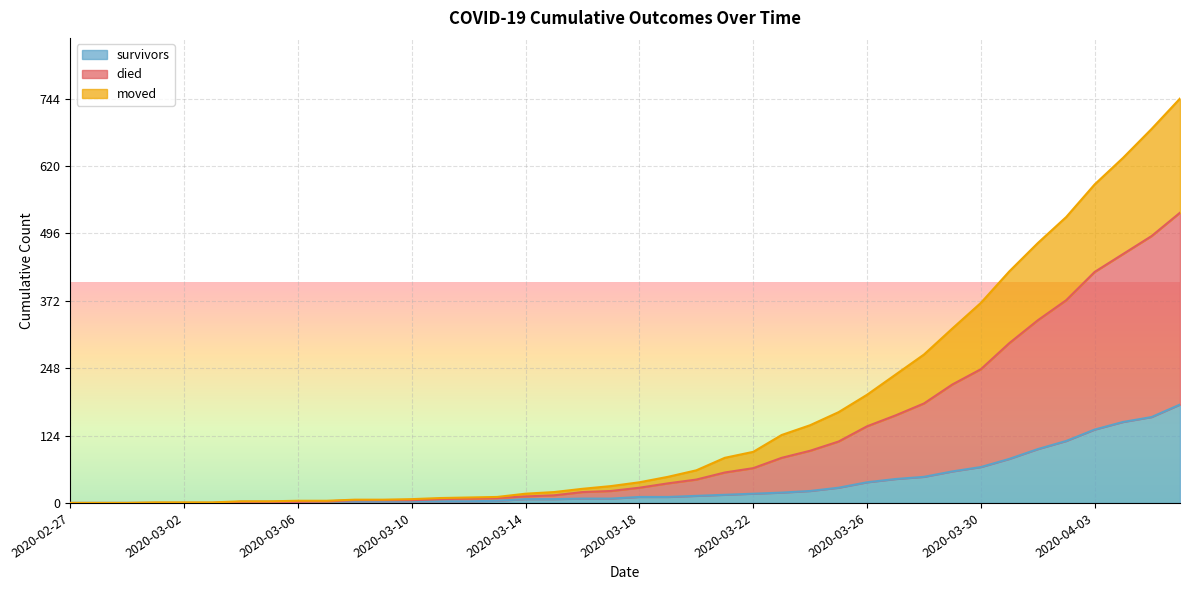

How many data points in moved are above 28?

19